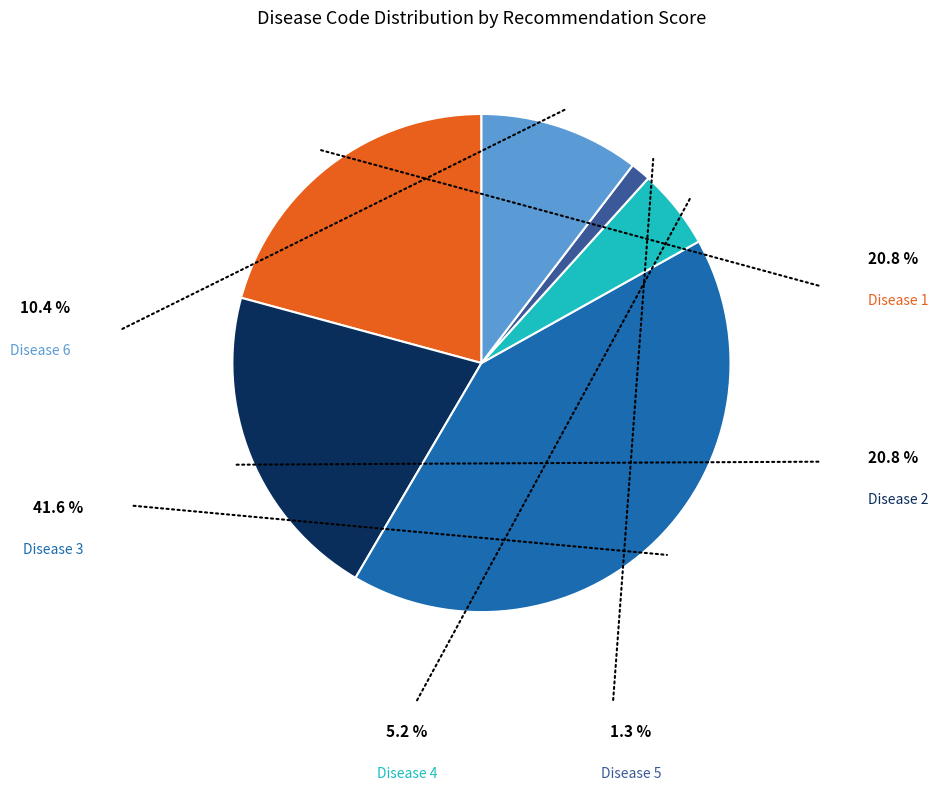

Does any single category account for the majority?

No